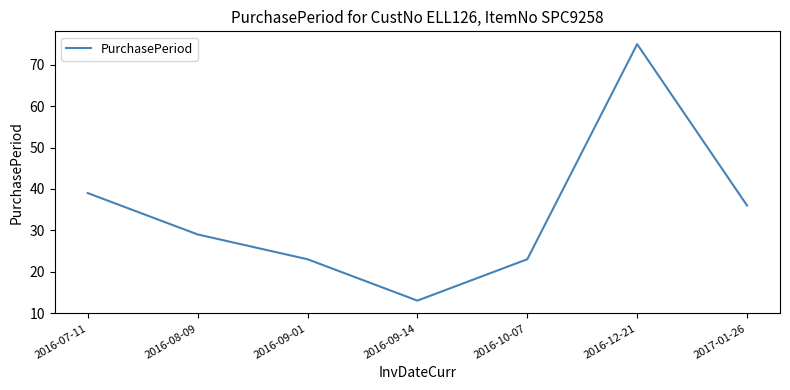

How many lines are shown in the chart?

1